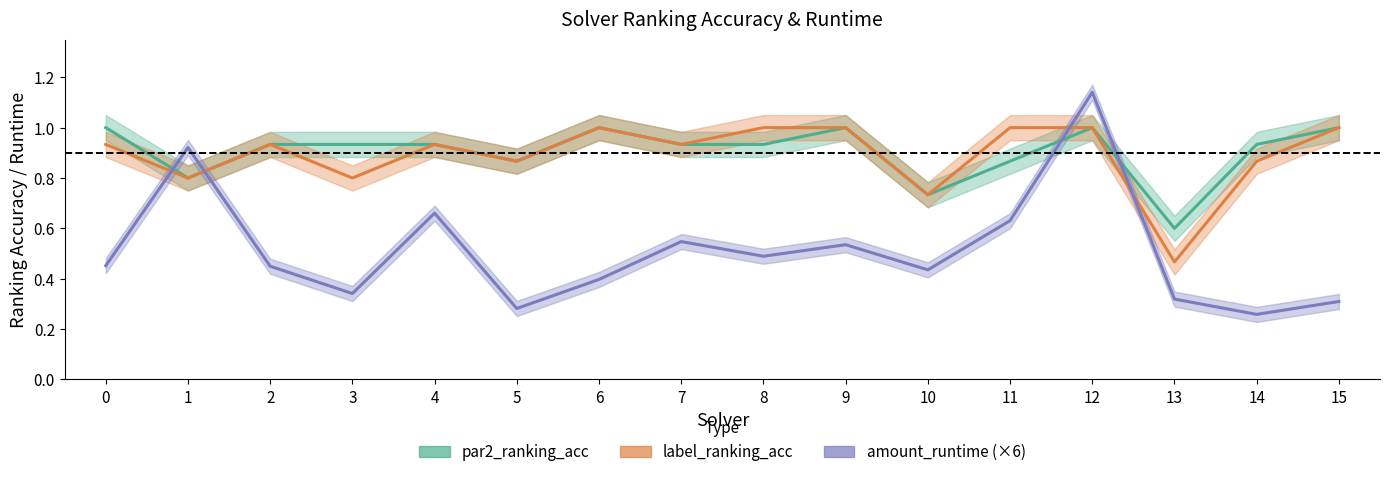

True or false: par2_ranking_acc has a value of 0.3 at 4.

False